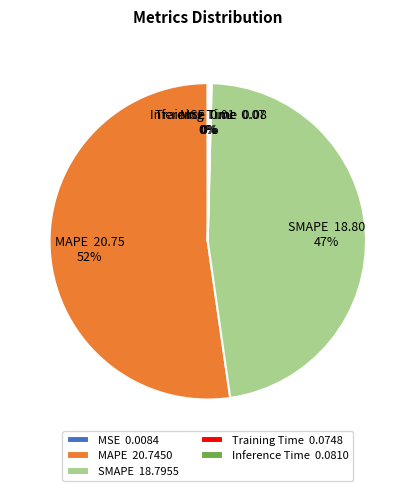

True or false: SMAPE 18.7955 accounts for 47% of the total.

True